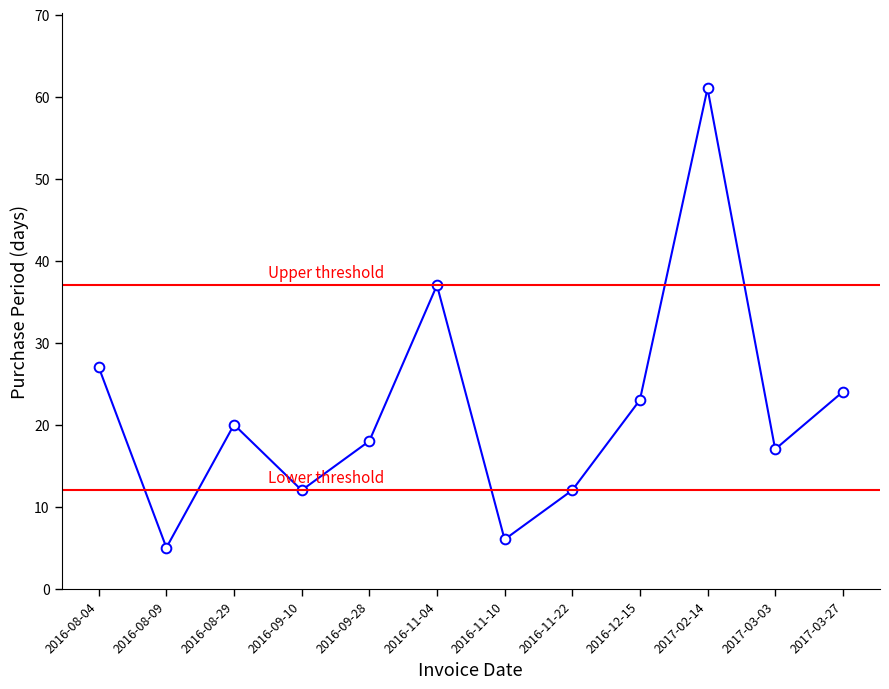

What is the label of the 2nd point from the right?

2017-03-03